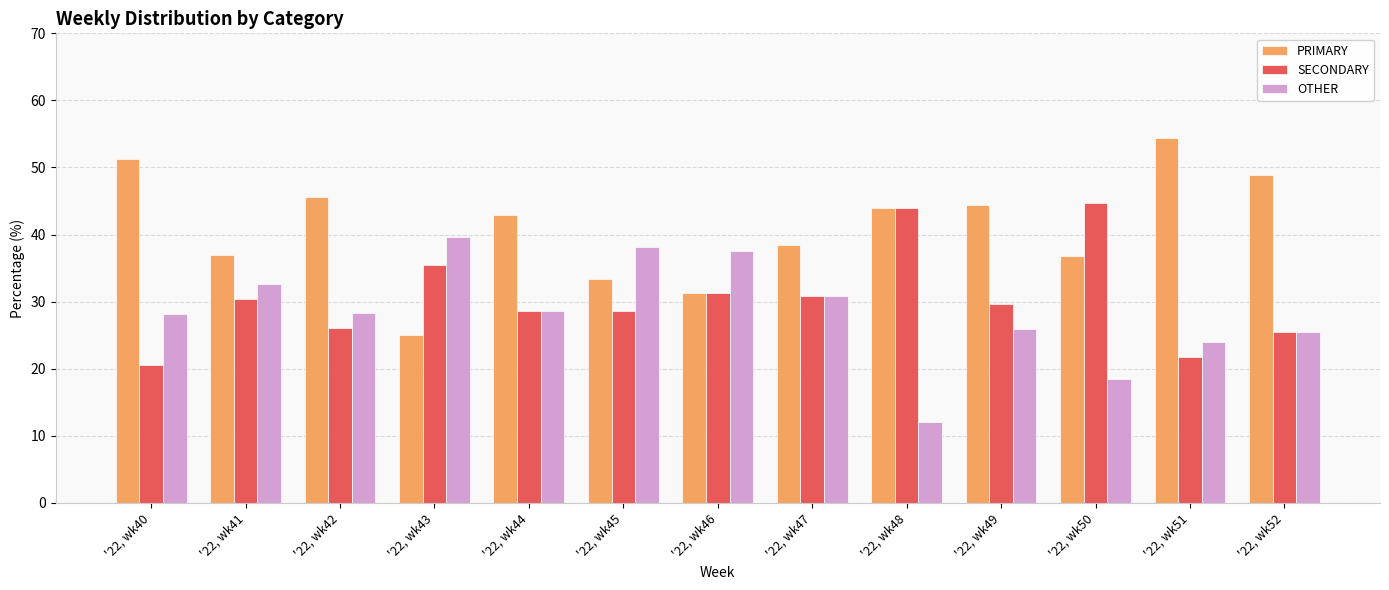

What is the total value across all series at '22, wk48?

100.0